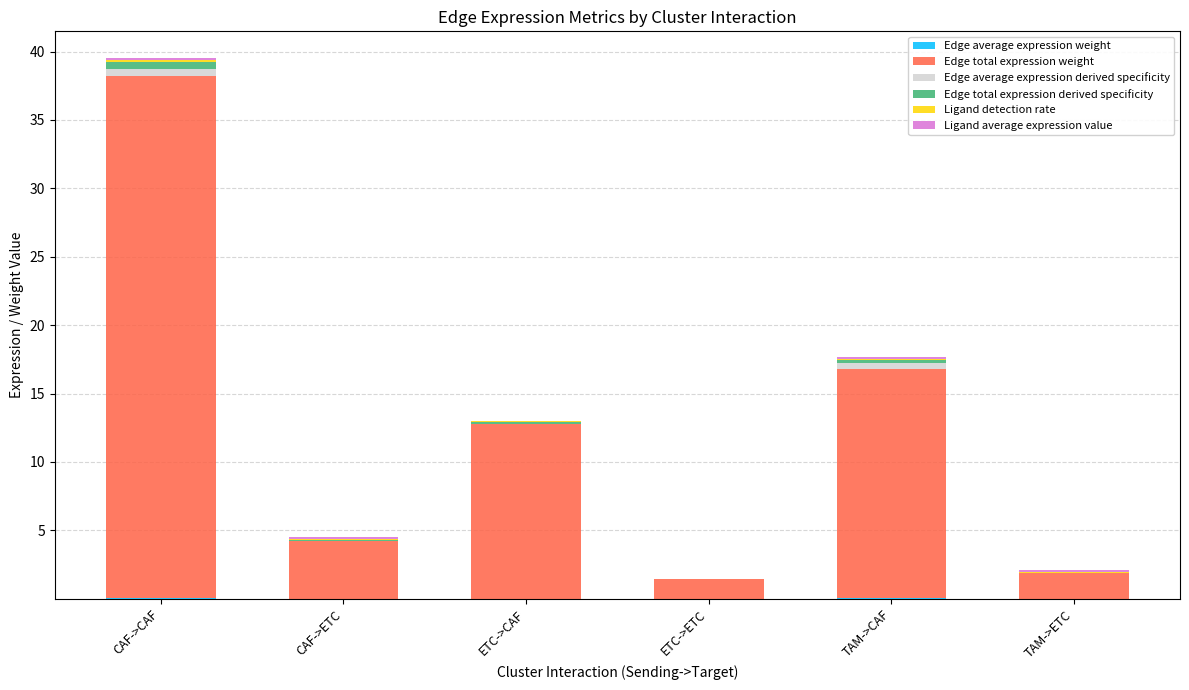

At which category is the sum across all series the highest?

CAF->CAF